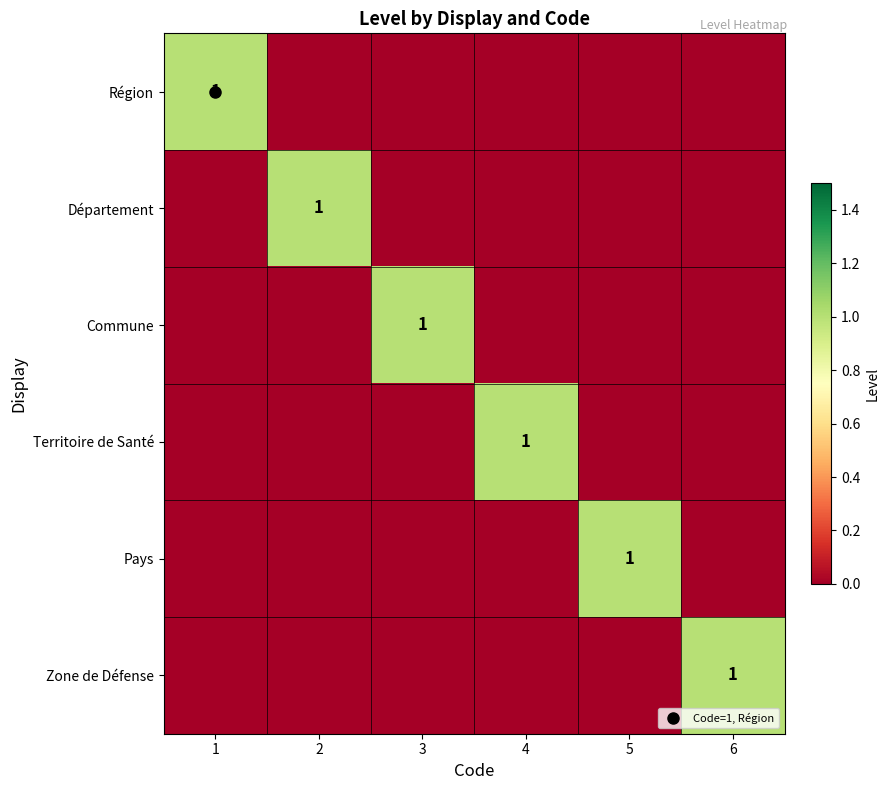

The Pays series shows 0 at 1. True or false?

False